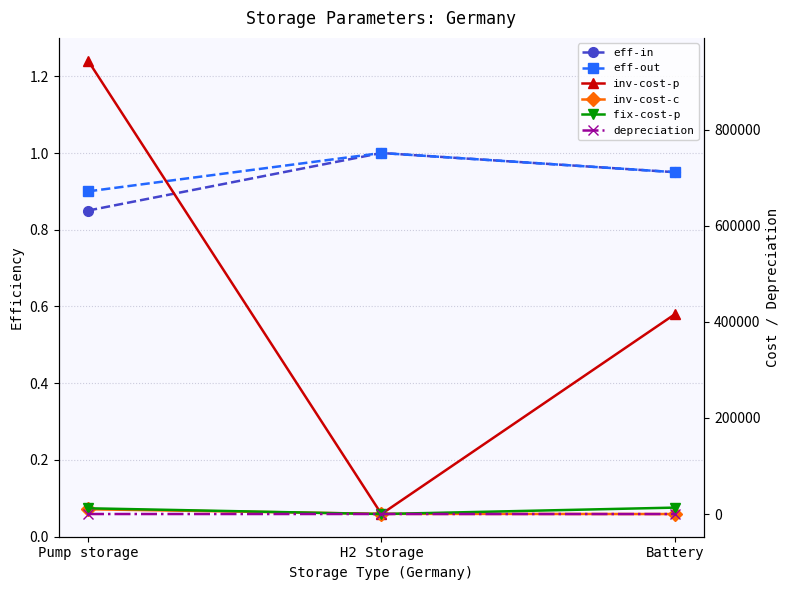

How many eff-in values are between 0 and 1?

3